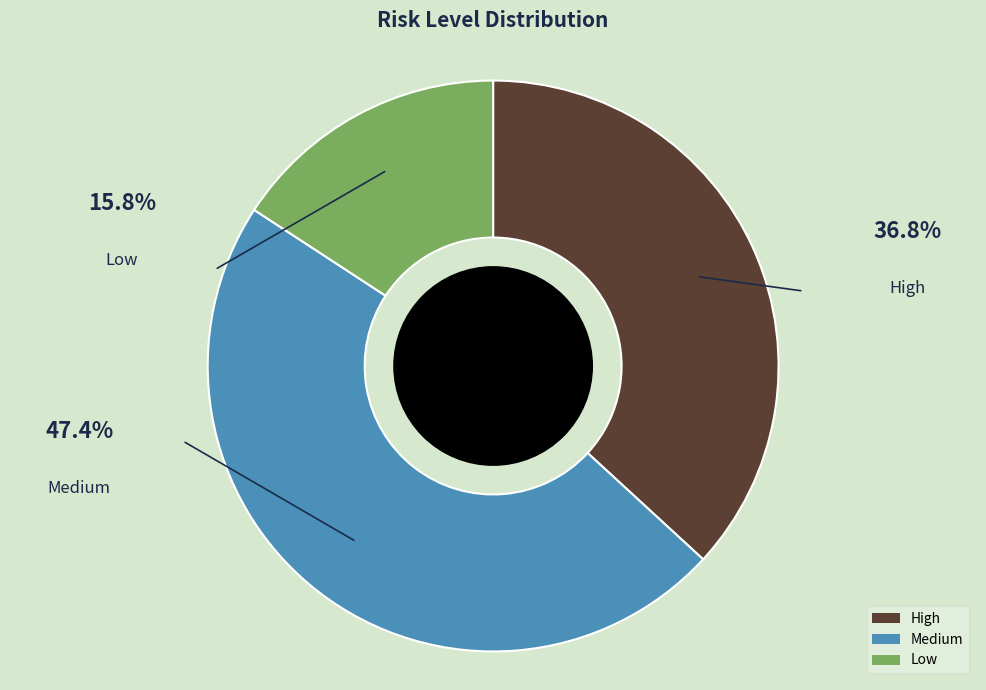

Approximately how many times larger is the value at Medium compared to Low?

3.0